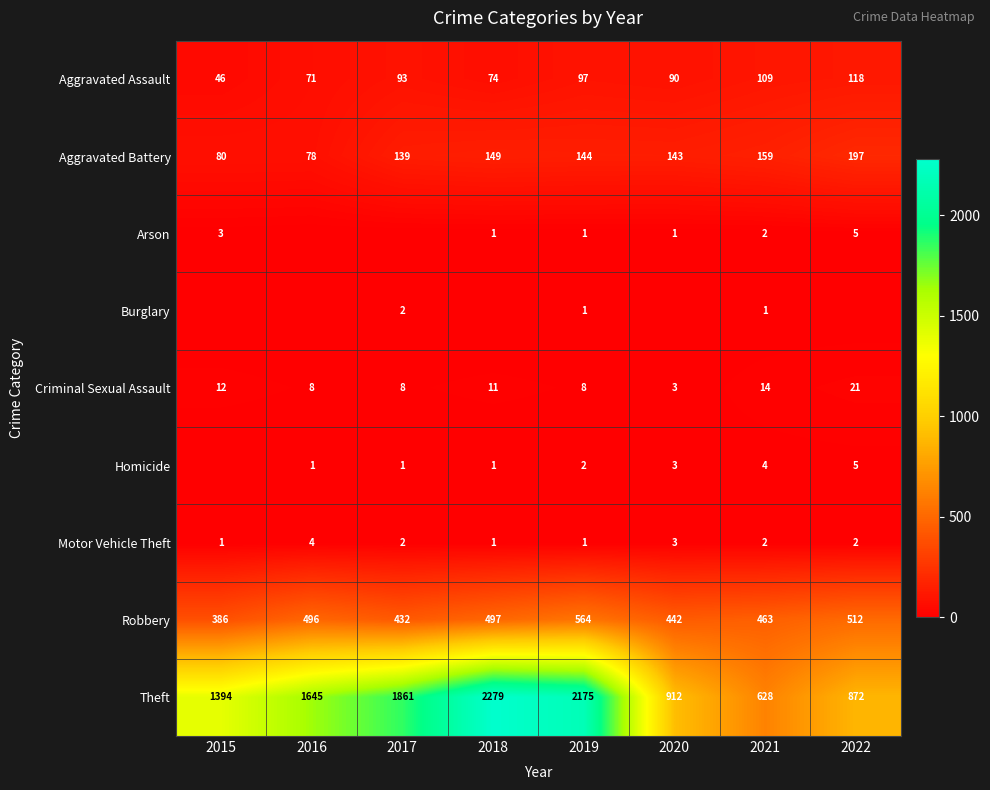

What is the difference between the second highest and minimum values in the Robbery series?

126